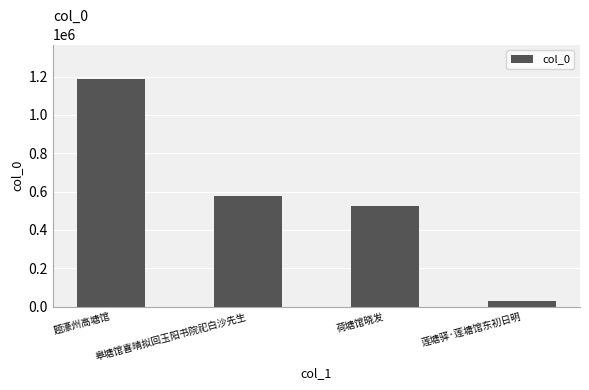

What is the change in value from 皋塘馆喜晴拟回玉阳书院祀白沙先生 to 莲塘驿·莲塘馆东初日明?

-545359